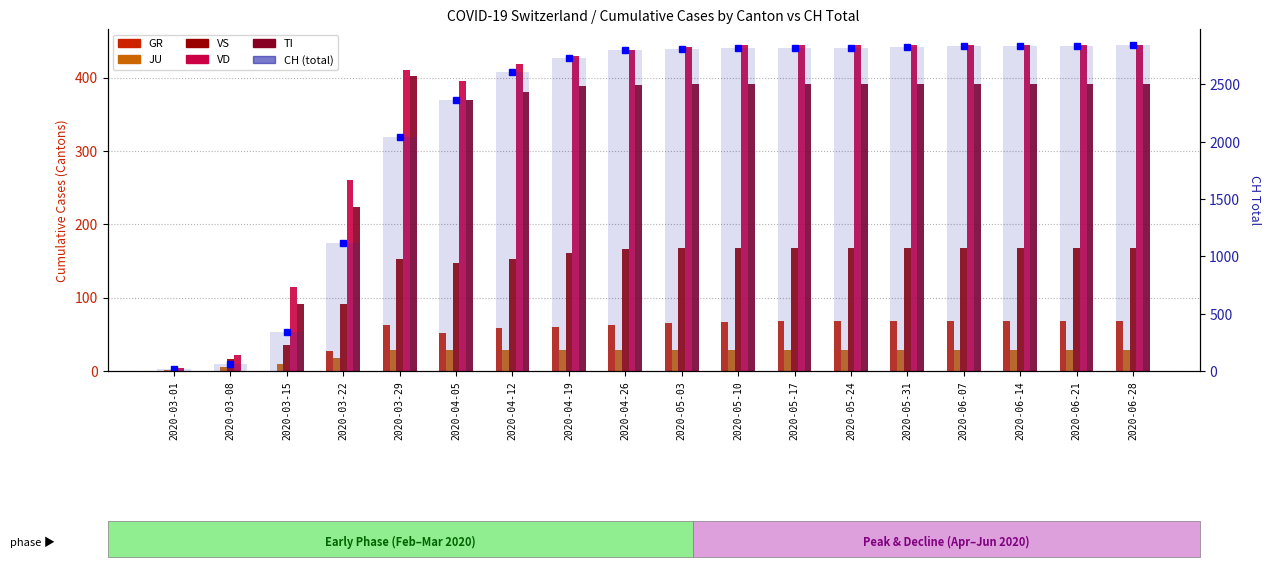

The value of JU at 2020-05-03 is 29. True or false?

True